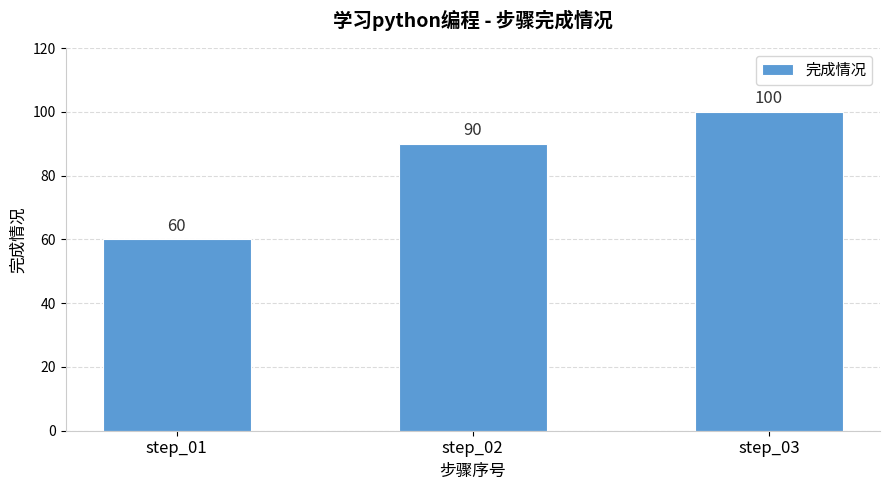

List the labels in order of value, smallest first.

step_01, step_02, step_03